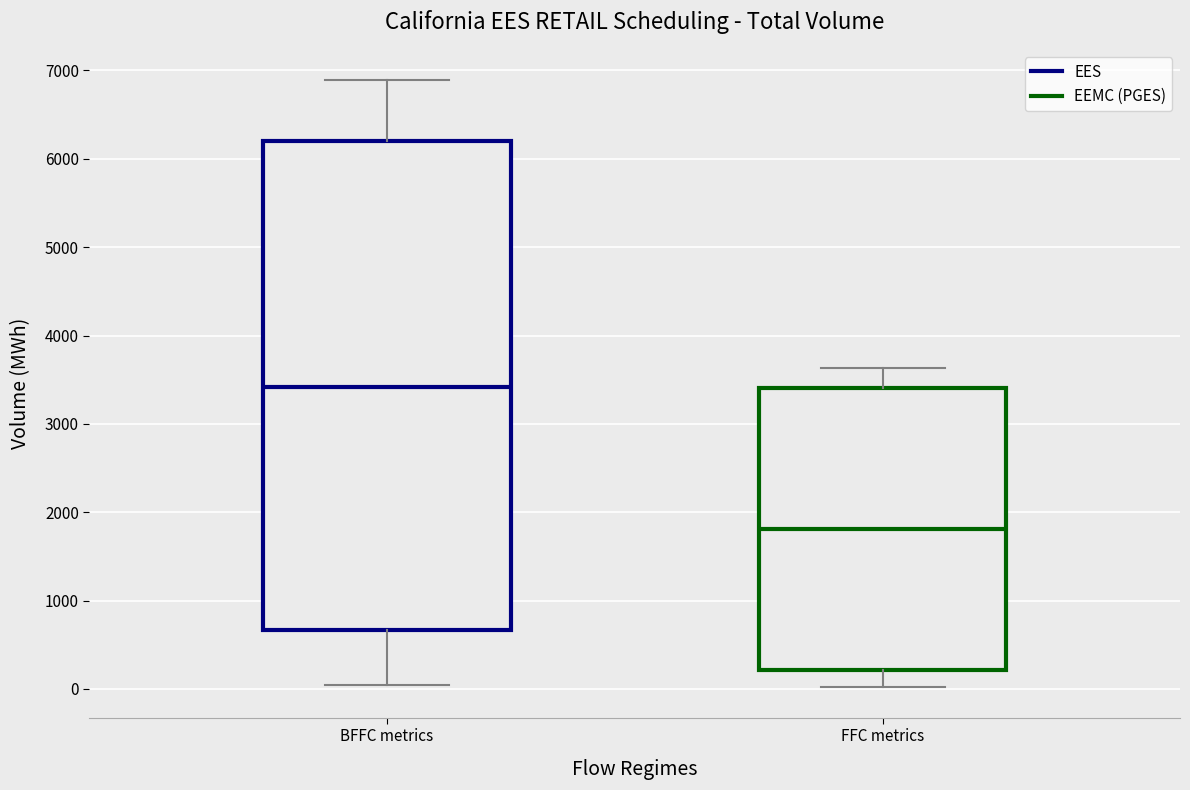

Reading left to right, read every box against the y-axis: the position of its median line, the range the box covers, and the ends of its whiskers. The values are not printed on the chart, so give them approximately, as read against the axis.

BFFC metrics: median 3400, box 700 to 6200, whiskers 0 to 6900
FFC metrics: median 1800, box 200 to 3400, whiskers 0 to 3600